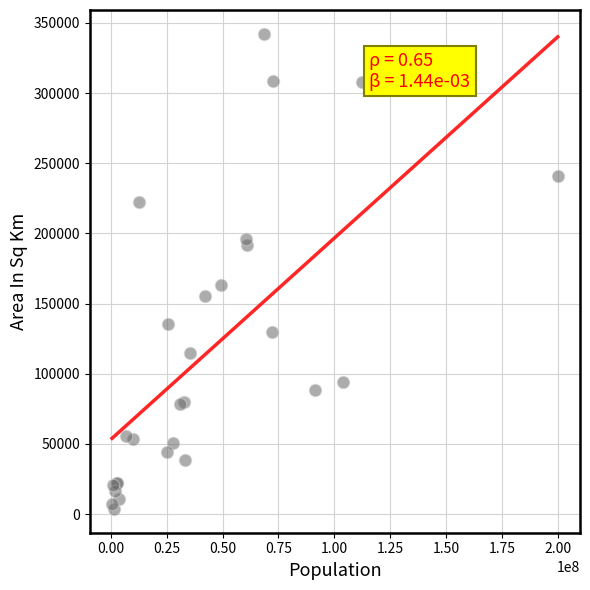

What Y value in the scatter plot is closest to 172970?

162968